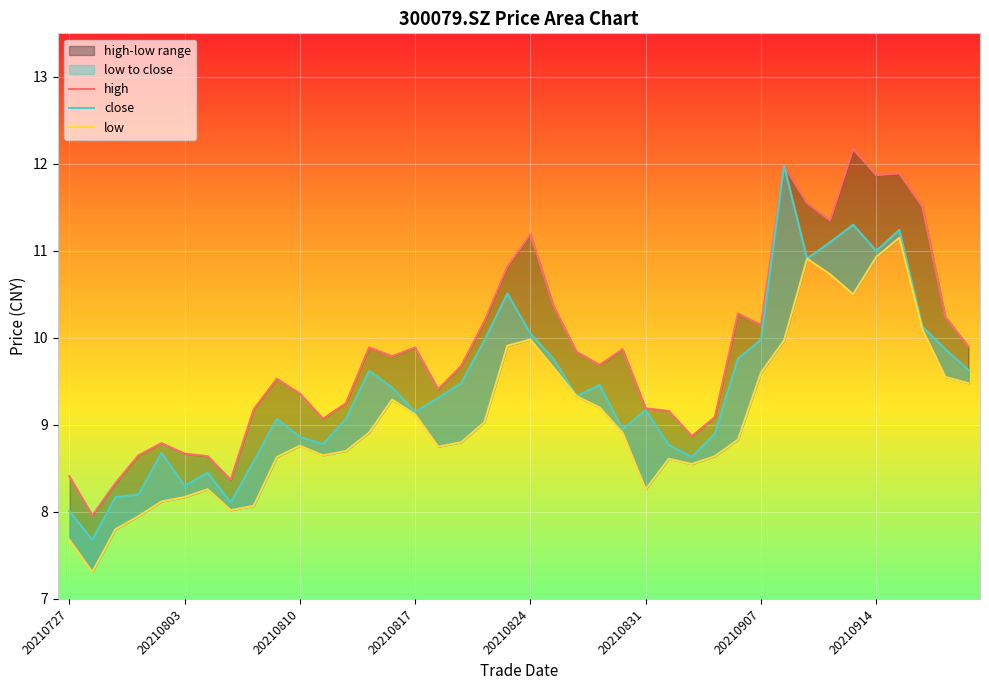

Reading left to right, extract all data points from this chart.

high: 8.4	8.0	8.3	8.7	8.8	8.7	8.6	8.4	9.2	9.5	9.4	9.1	9.2	9.9	9.8	9.9	9.4	9.7	10.2	10.8	11.2	10.4	9.8	9.7	9.9	9.2	9.2	8.9	9.1	10.3	10.2	12.0	11.6	11.3	12.2	11.9	11.9	11.5	10.2	9.9
close: 8.0	7.7	8.2	8.2	8.7	8.3	8.4	8.1	8.6	9.1	8.9	8.8	9.1	9.6	9.4	9.2	9.3	9.5	10.0	10.5	10.1	9.8	9.3	9.5	8.9	9.2	8.8	8.6	8.9	9.8	10.0	12.0	10.9	11.1	11.3	11.0	11.2	10.1	9.9	9.6
low: 7.7	7.3	7.8	8.0	8.1	8.2	8.3	8.0	8.1	8.6	8.8	8.7	8.7	8.9	9.3	9.1	8.8	8.8	9.0	9.9	10.0	9.7	9.3	9.2	8.9	8.3	8.6	8.6	8.6	8.8	9.6	10.0	10.9	10.7	10.5	10.9	11.2	10.1	9.6	9.5